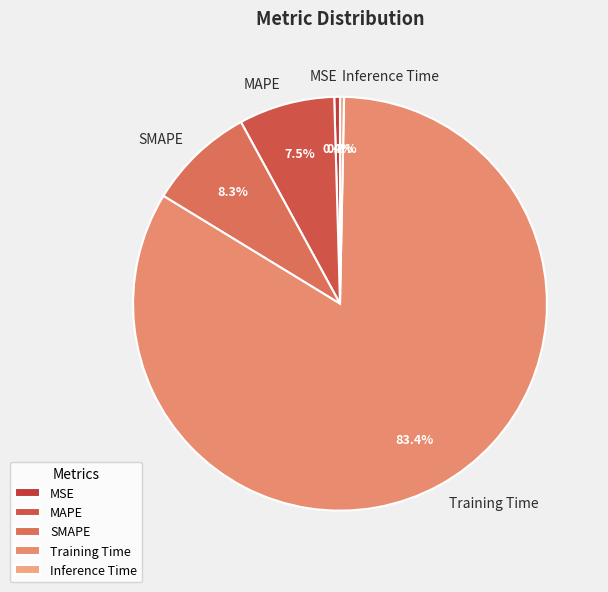

Which category has the biggest portion of the pie?

Training Time